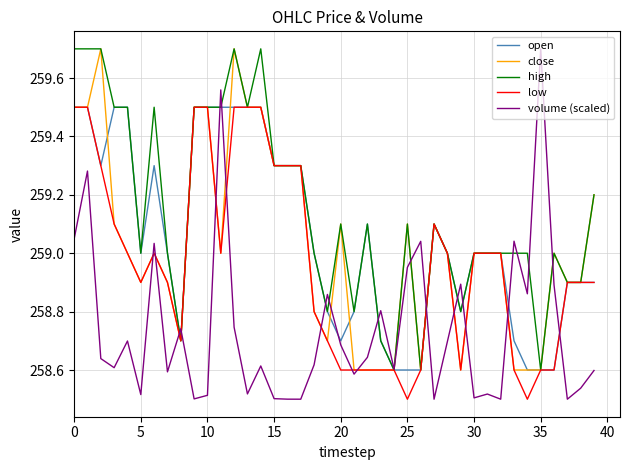

What is the maximum value shown in the chart?

259.7